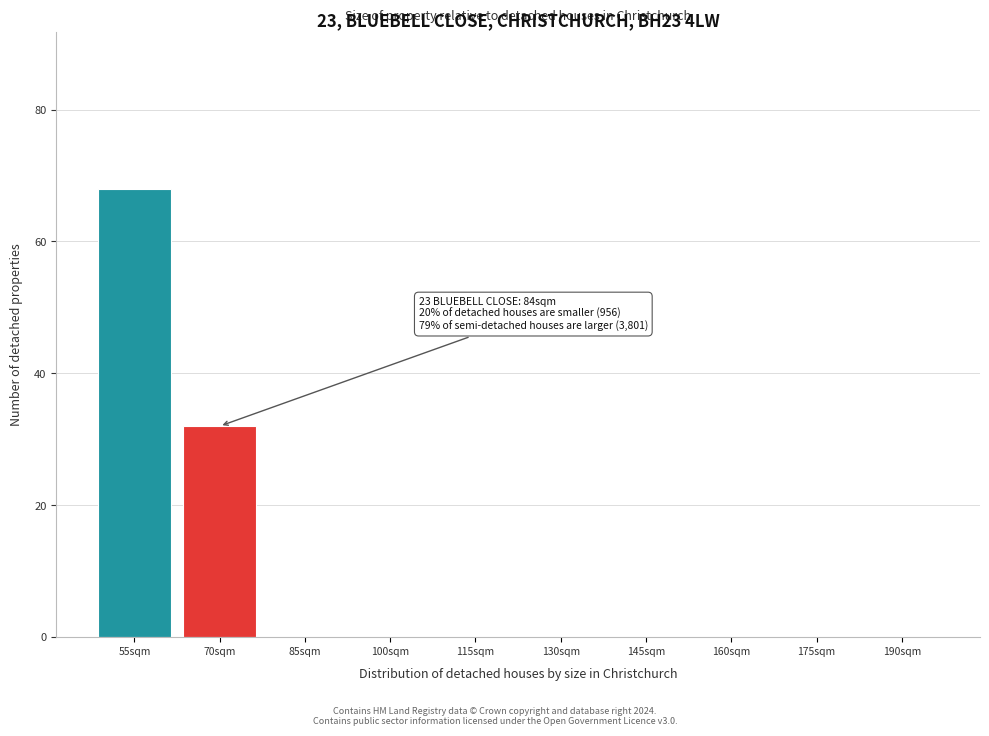

Reading left to right, extract all data points from this chart.

55sqm=68	70sqm=32	85sqm=0	100sqm=0	115sqm=0	130sqm=0	145sqm=0	160sqm=0	175sqm=0	190sqm=0